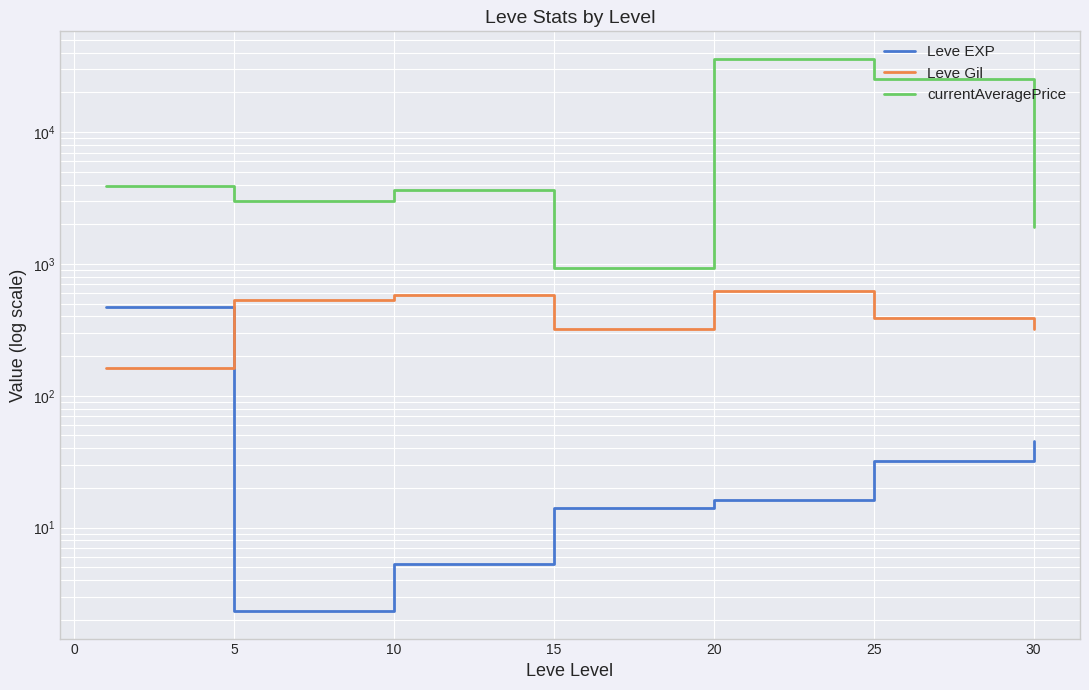

What is the minimum value for currentAveragePrice?

937.0